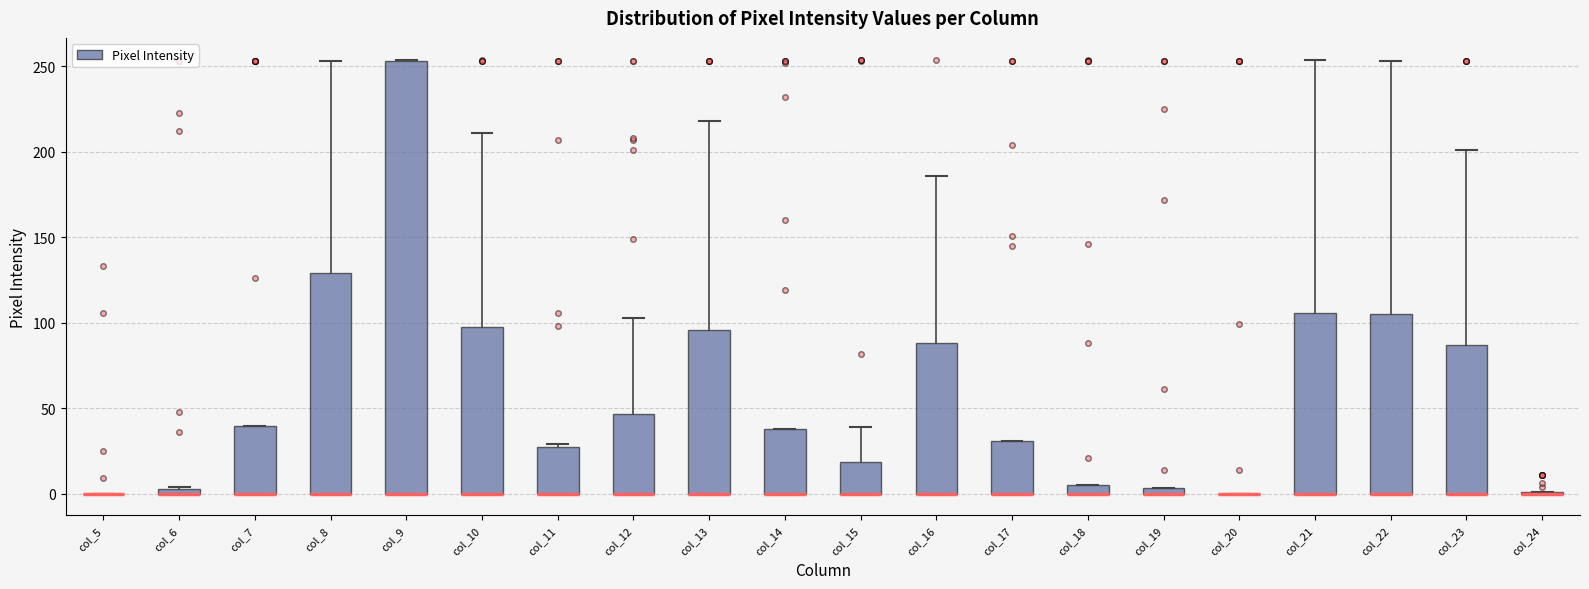

Where is the upper edge of the box for col_11 on the y-axis? The values are not printed on the chart, so give them approximately, as read against the axis.

30